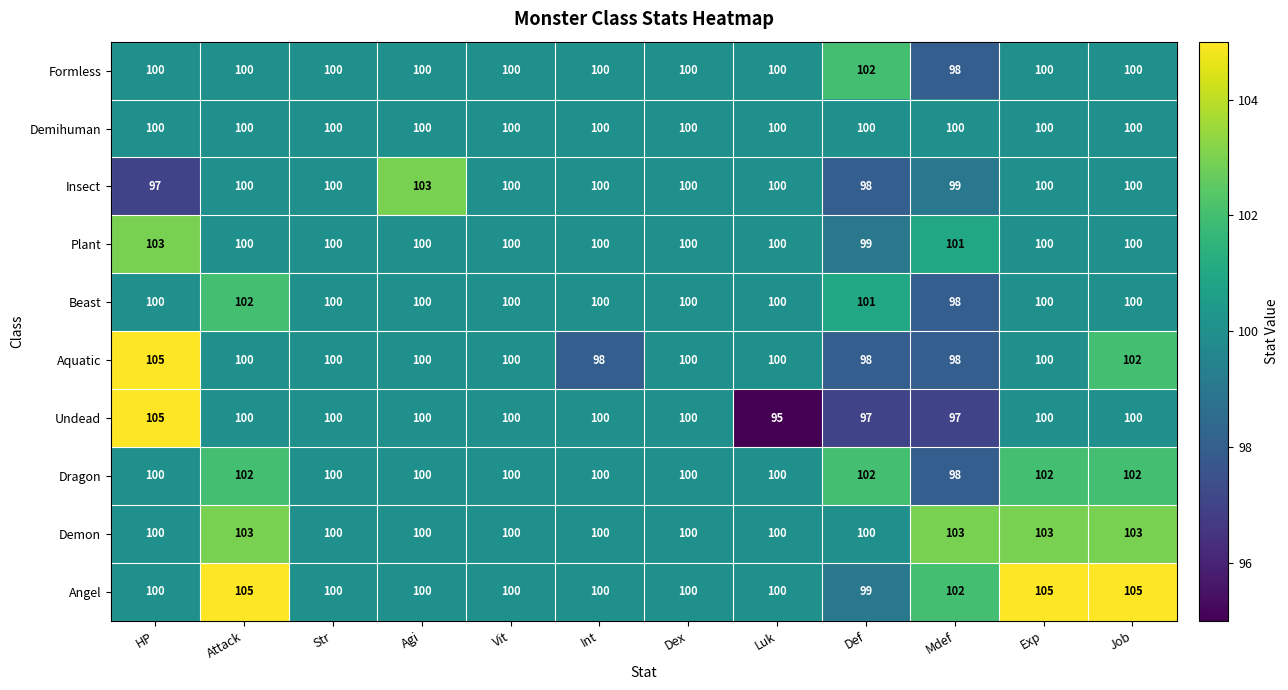

What is the sum of all Aquatic values?

1201